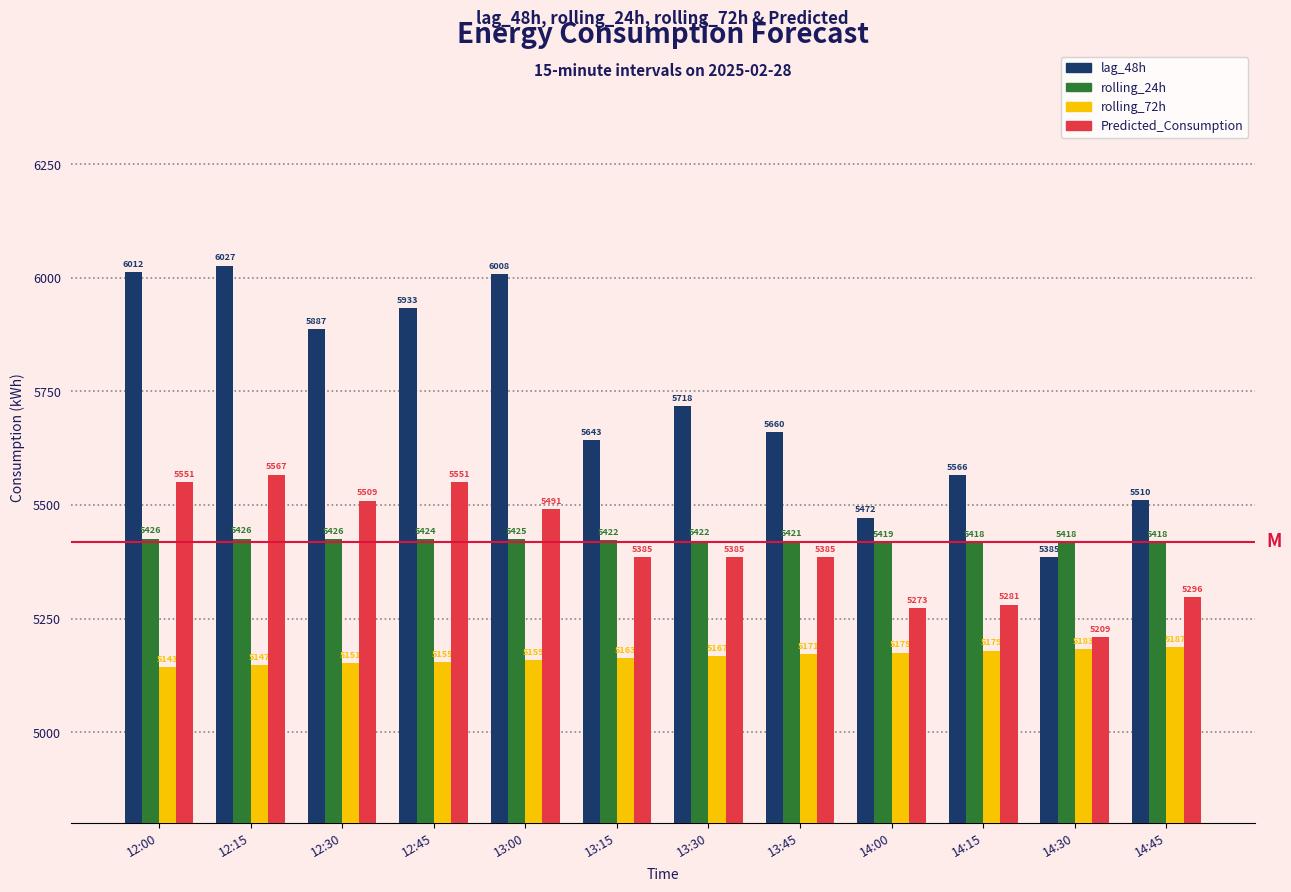

How many values in the Predicted_Consumption series are below 5385?

4